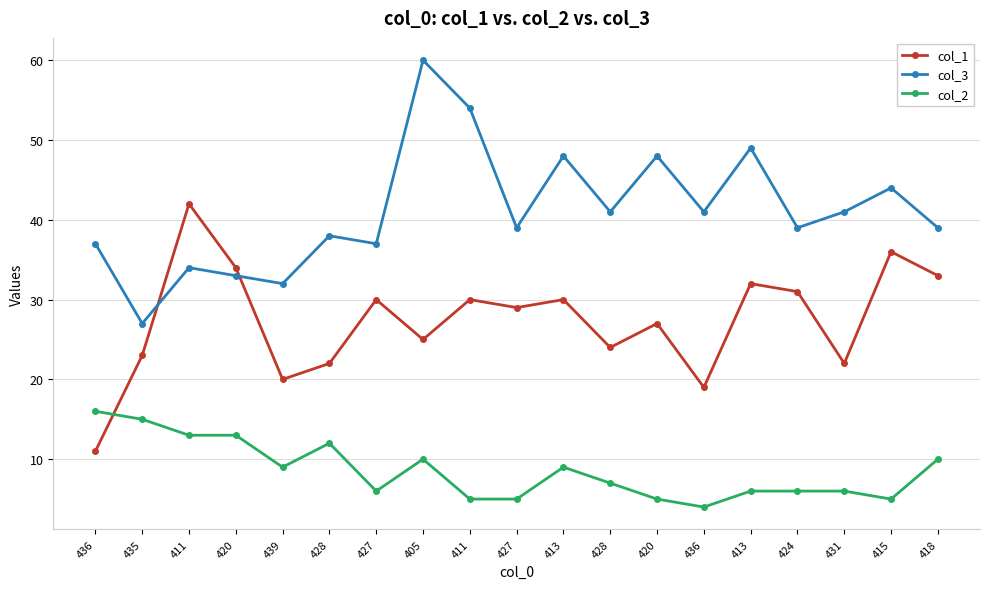

How many series are shown in this chart?

3